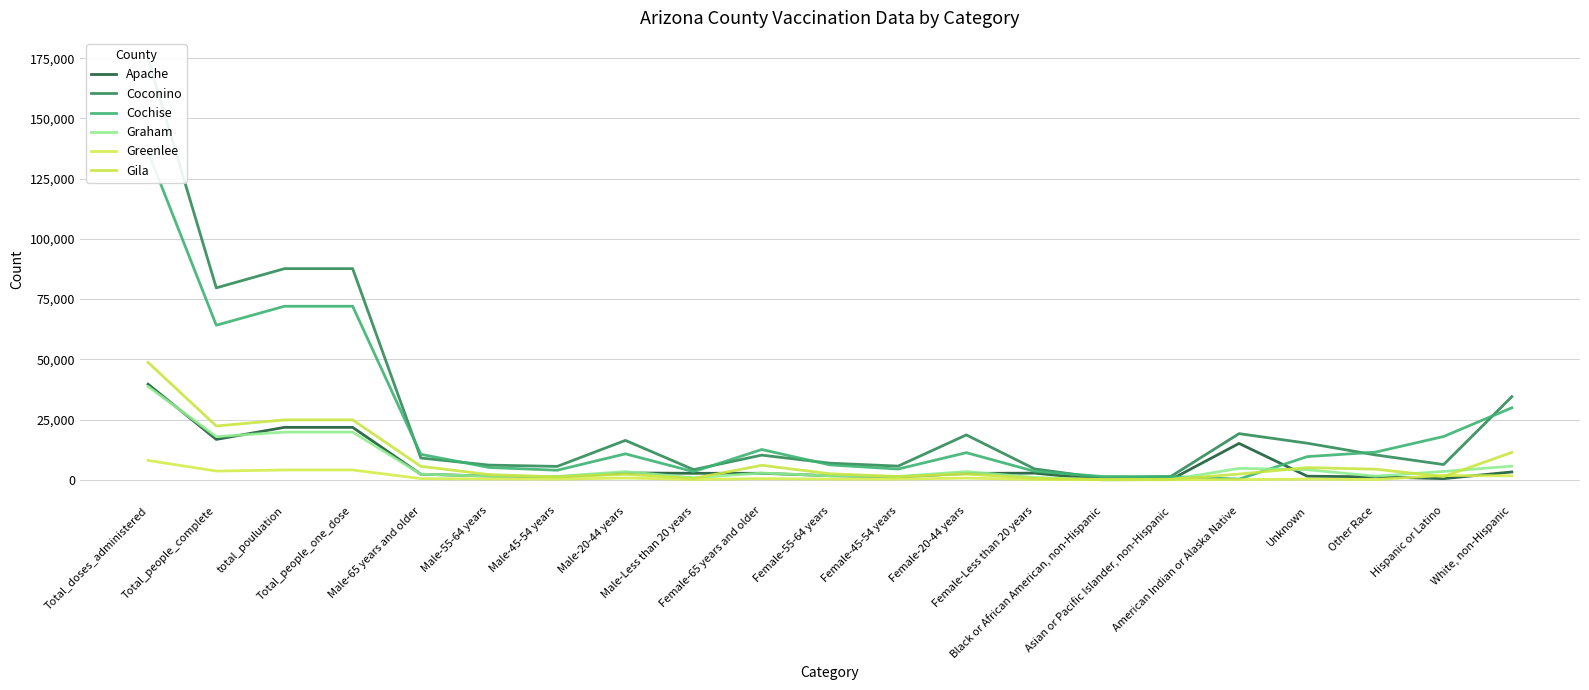

Which category has the lowest value across all series?

Asian or Pacific Islander, non-Hispanic